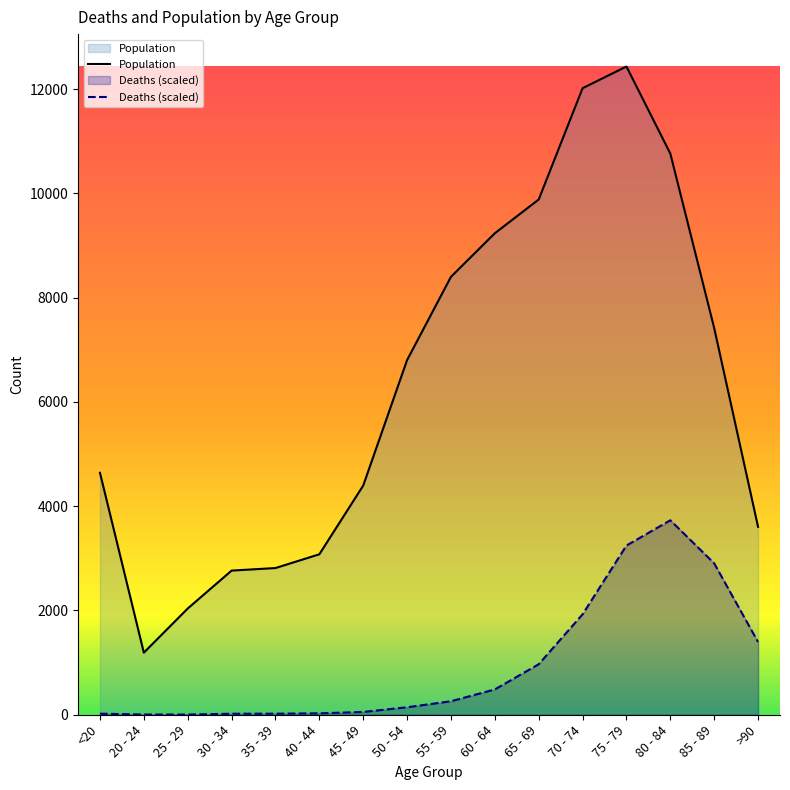

Which category has the highest value in the Deaths series?

80 - 84